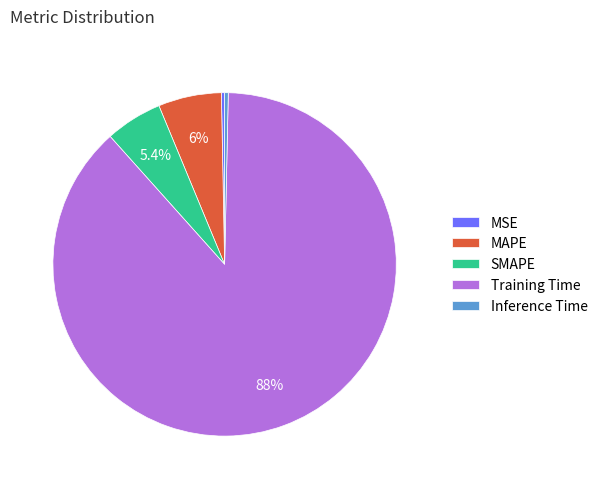

Do MAPE and MSE together represent more than half of the pie?

No